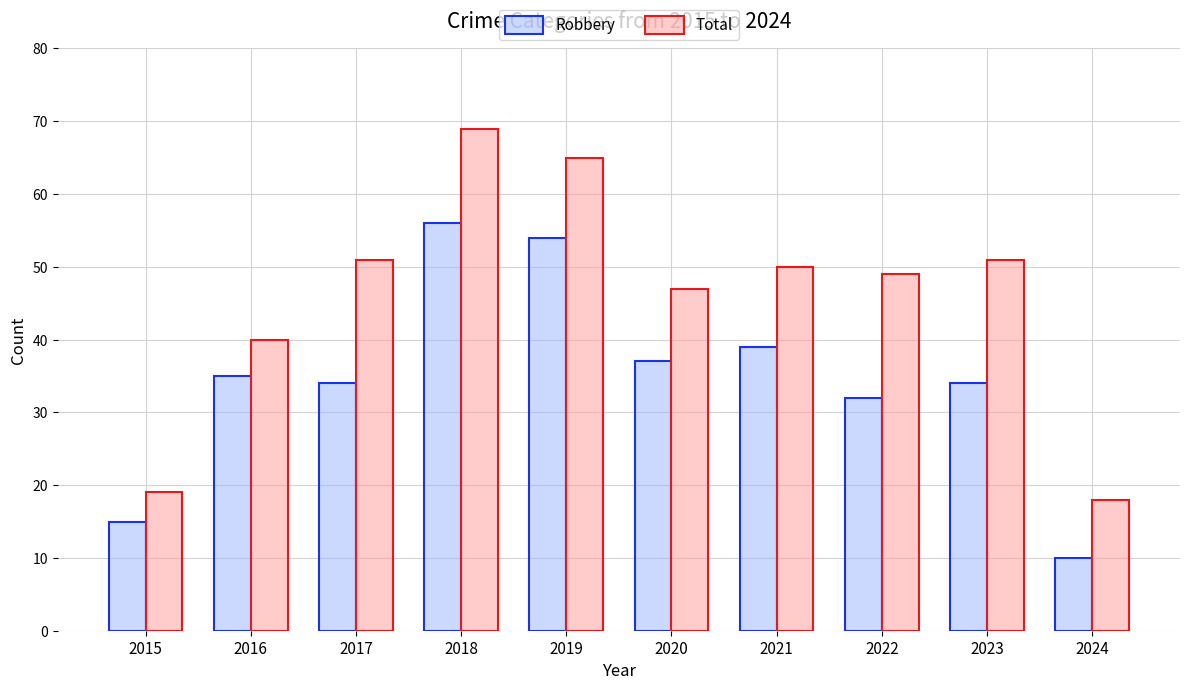

At which label does Total first exceed 50?

2017